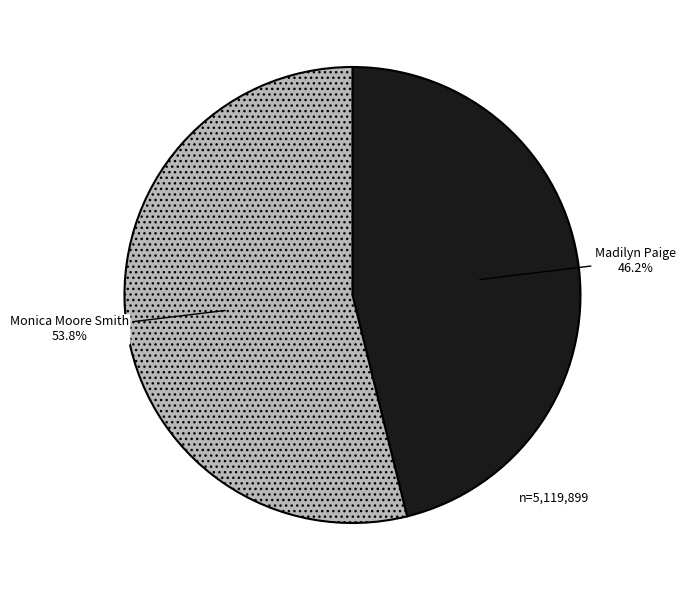

Does Monica Moore Smith account for over 50% of the chart?

Yes